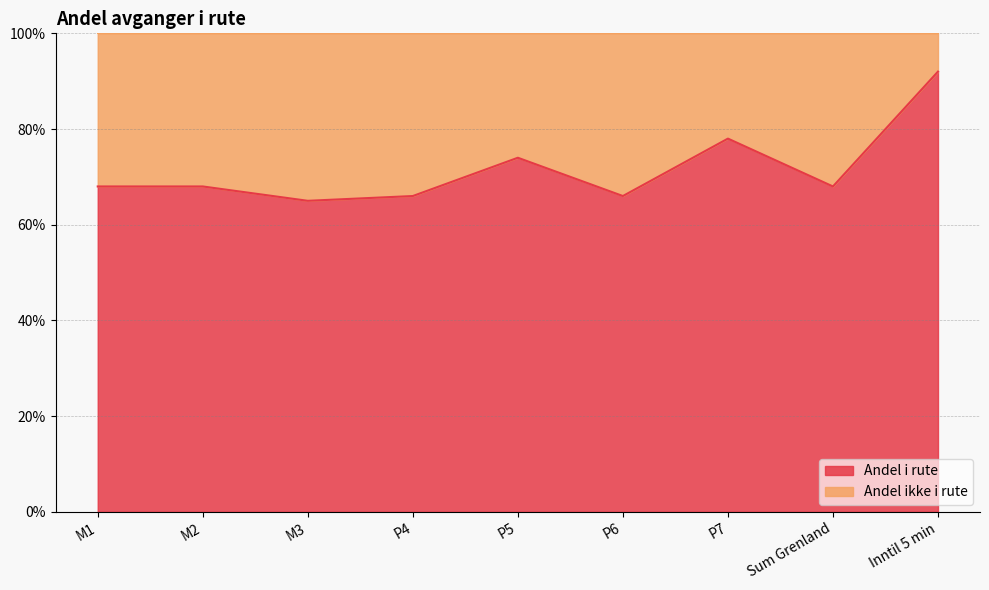

What is the label of the 5th point from the left?

P5